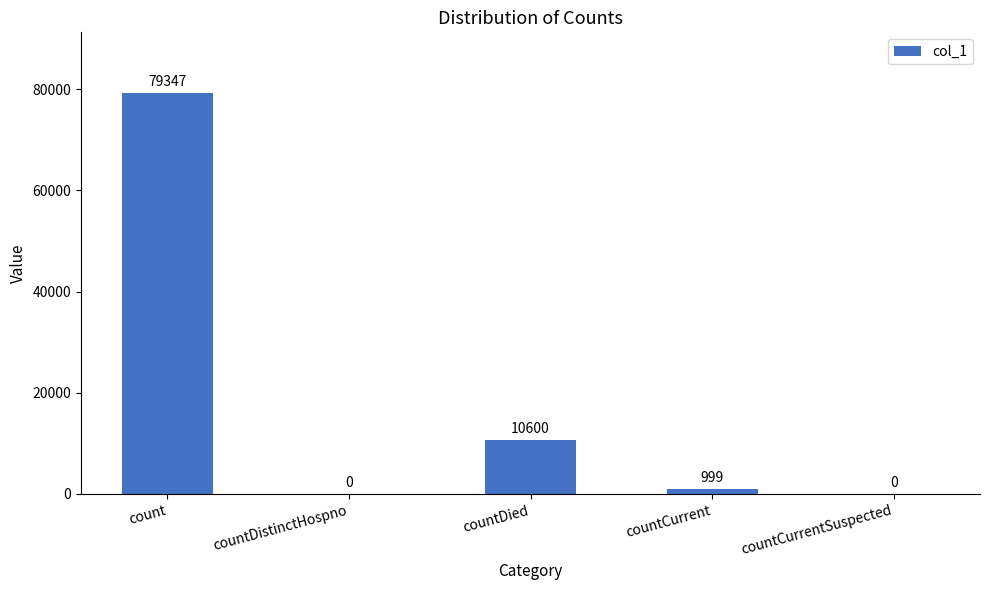

What is the sum of the values at count and countCurrent?

80346